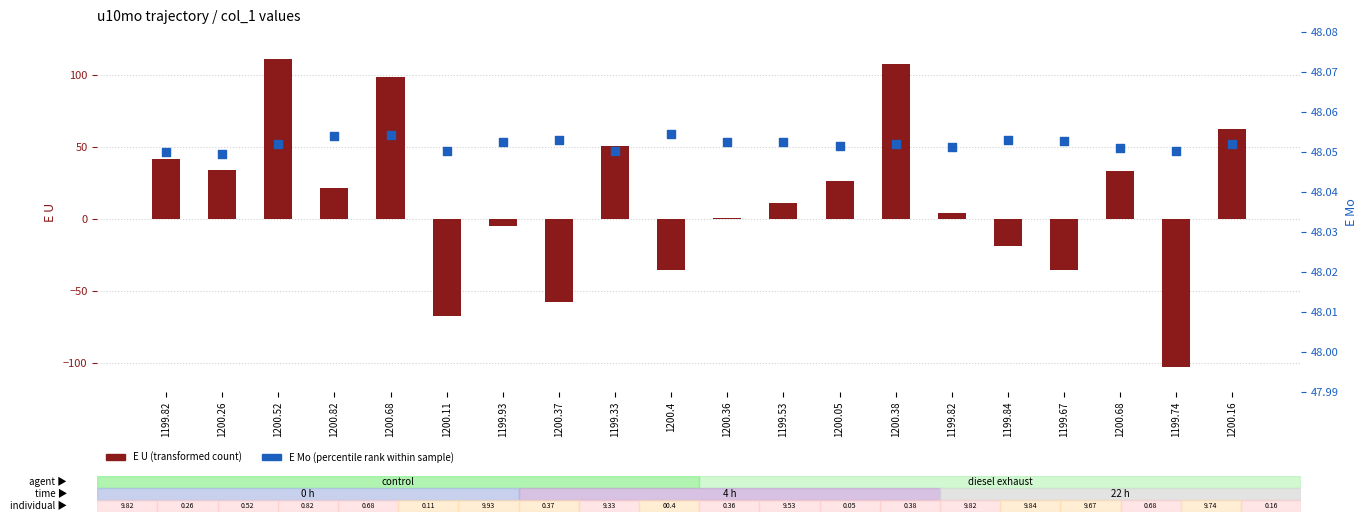

What are all the series names shown in the legend?

E U (transformed count), E Mo (percentile rank)